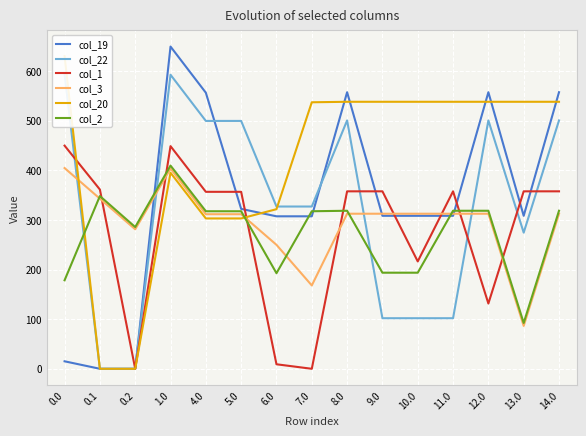

What is the label of the 4th point from the left?

1.0